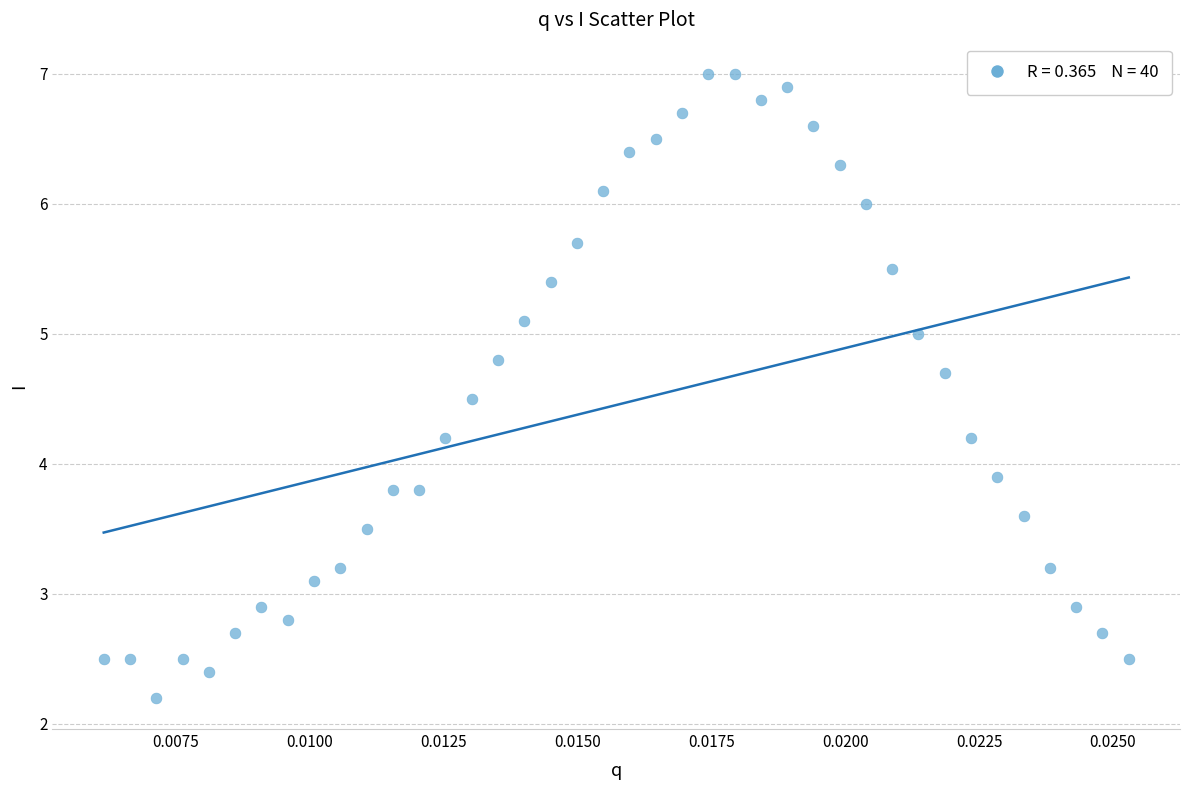

What Y value in the scatter plot is closest to 4?

3.9